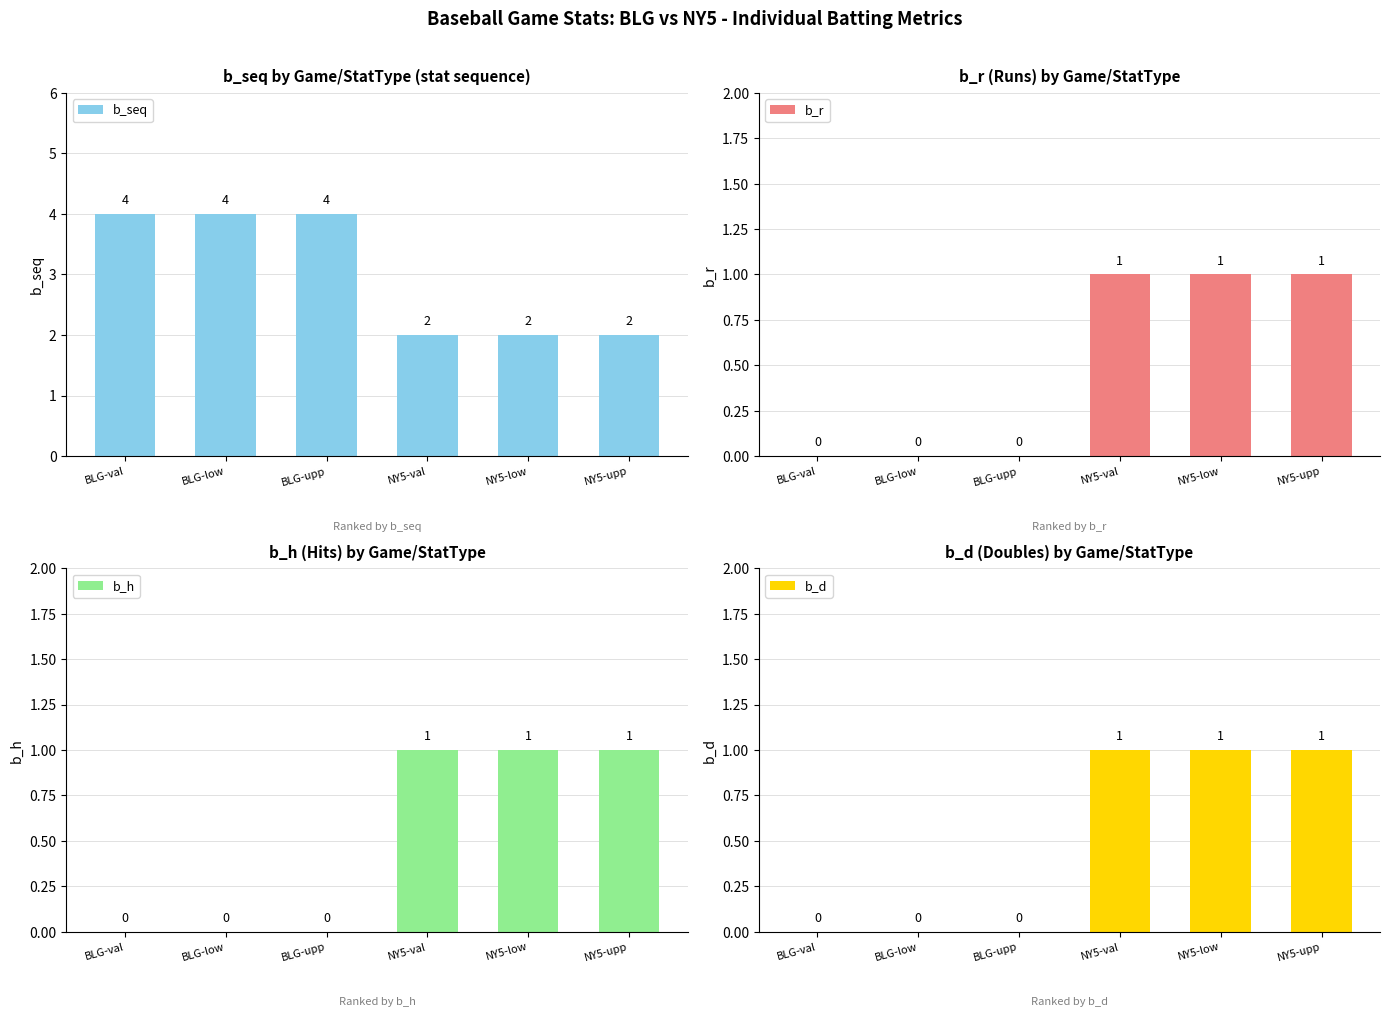

Rank the series by their maximum value, from lowest to highest.

b_r, b_h, b_d, b_seq